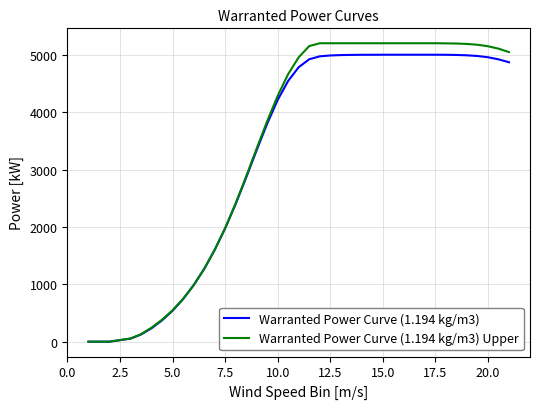

What is the maximum value shown in the chart?

5200